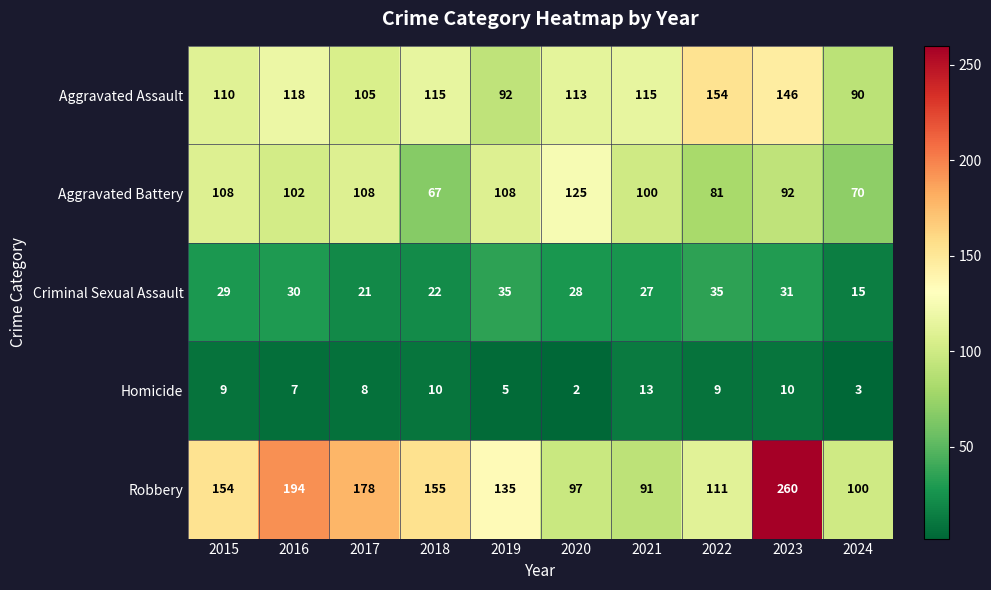

The value of Homicide at 2015 is 6. True or false?

False